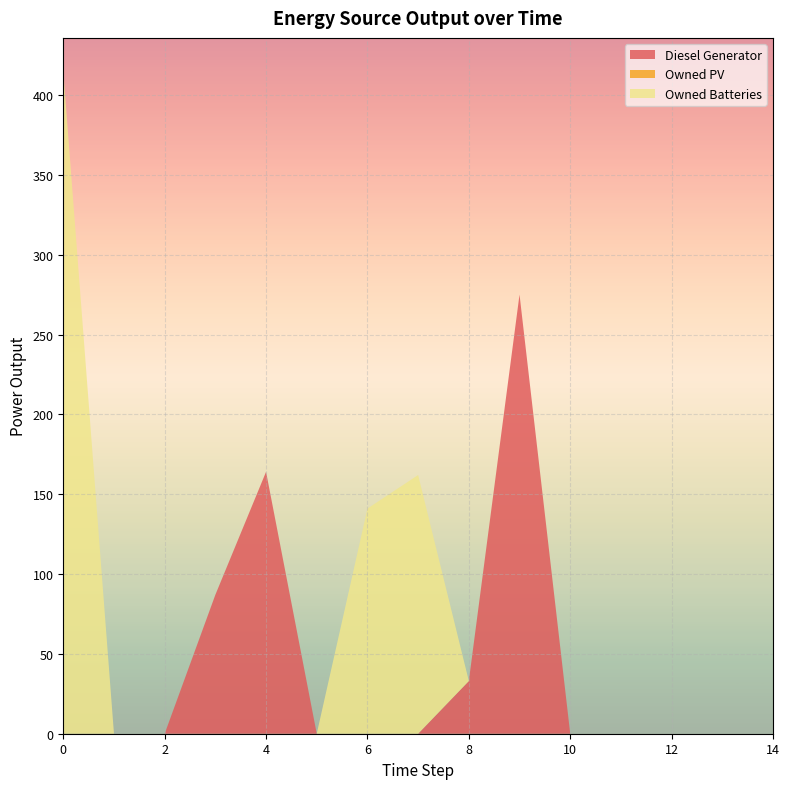

Reading left to right, transcribe all the data shown in this chart.

Diesel Generator: 0	0	0	87	164	0	0	0	33	275	0	0	0	0	0
Owned PV: 0	0	0	0	0	0	0	0	0	0	0	0	0	0	0
Owned Batteries: 415	0	0	0	0	0	141	162	0	0	0	0	0	0	0